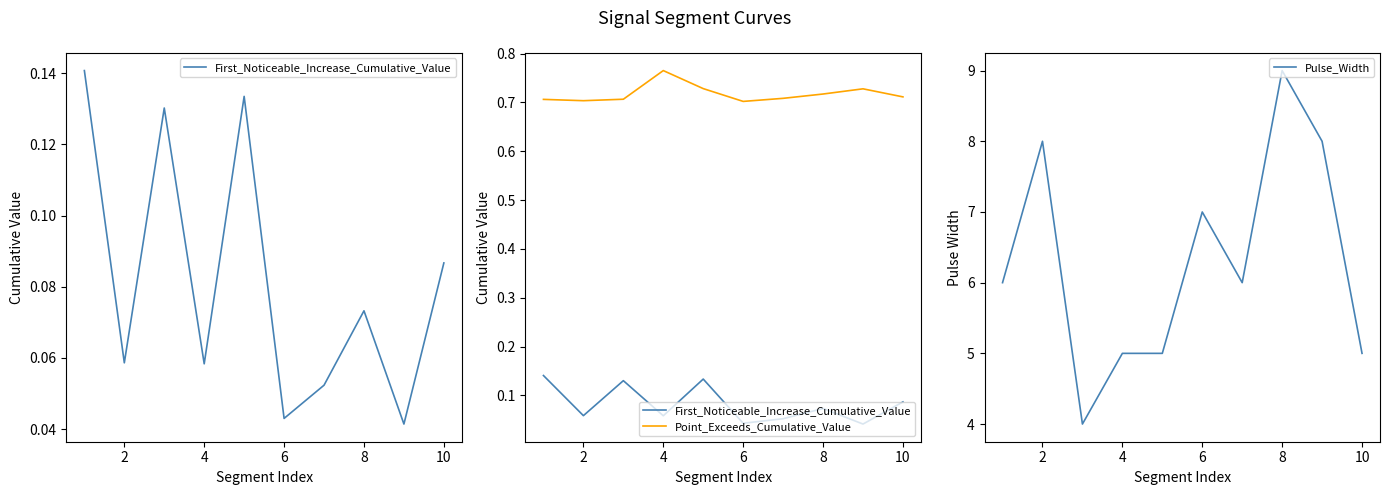

Is it true that Pulse_Width equals 9 at 8?

True